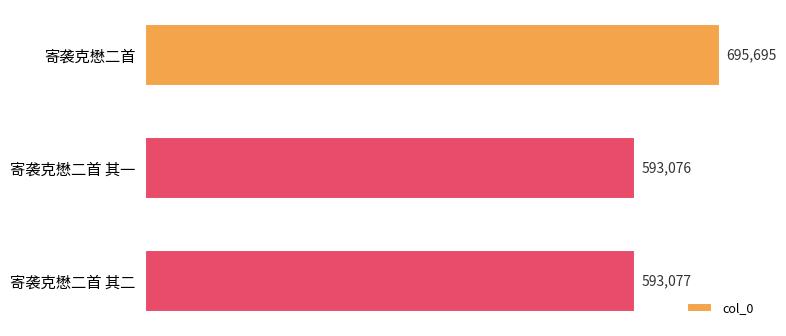

Count the number of categories in the chart.

3